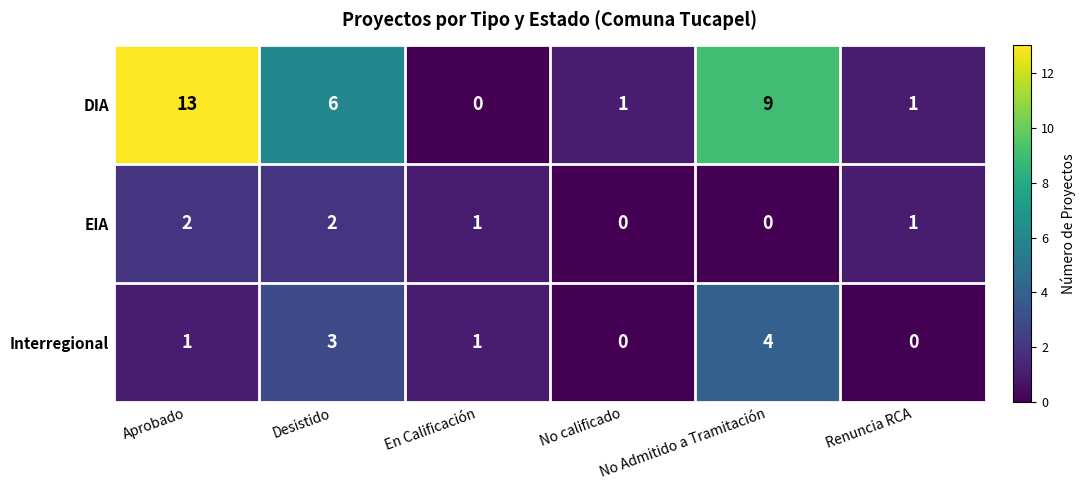

At which label does DIA reach its minimum?

En Calificación